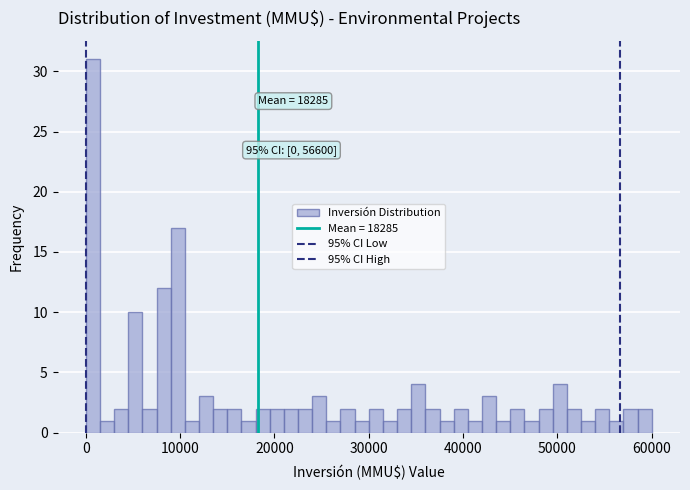

Read against the x-axis, roughly where is the centre of the tallest bar?

1000